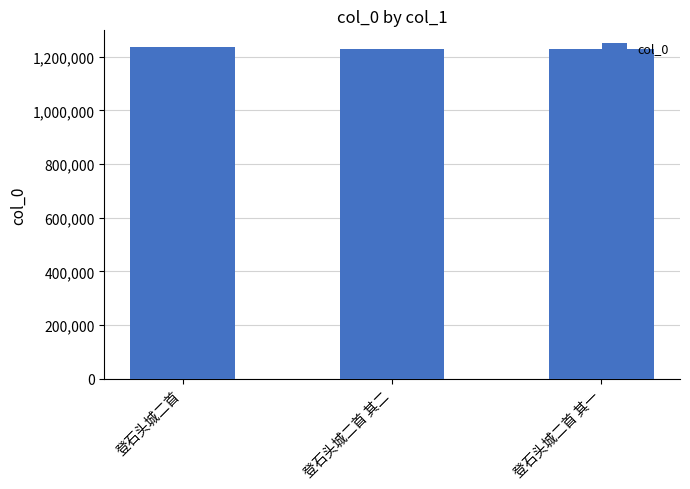

What is the value of the 2nd bar from the left?

1228100